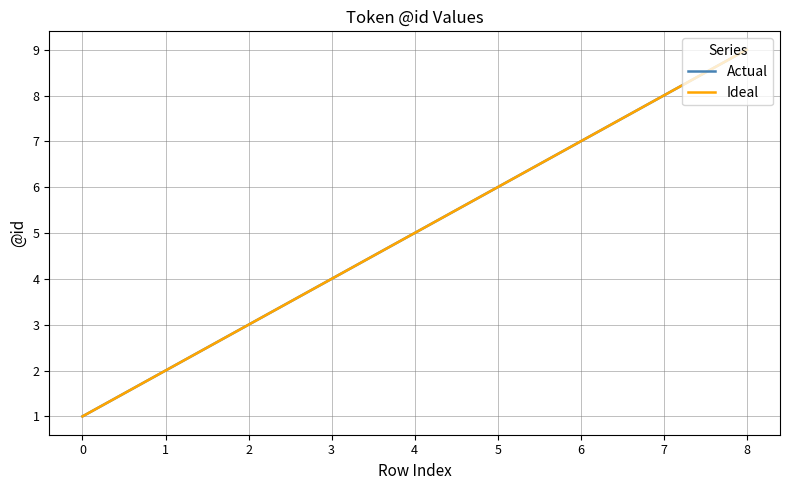

What is the value of the Ideal point at the 2nd from the left?

2